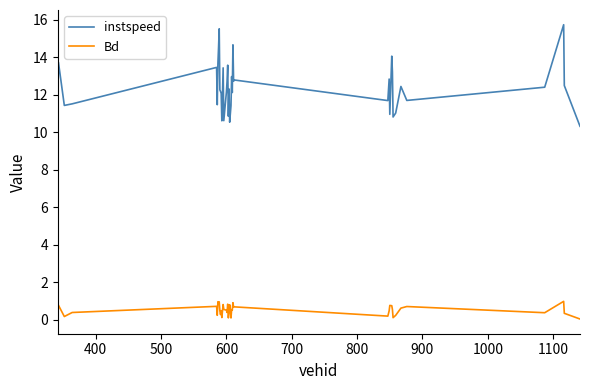

True or false: Bd and instspeed intersect in this chart.

False